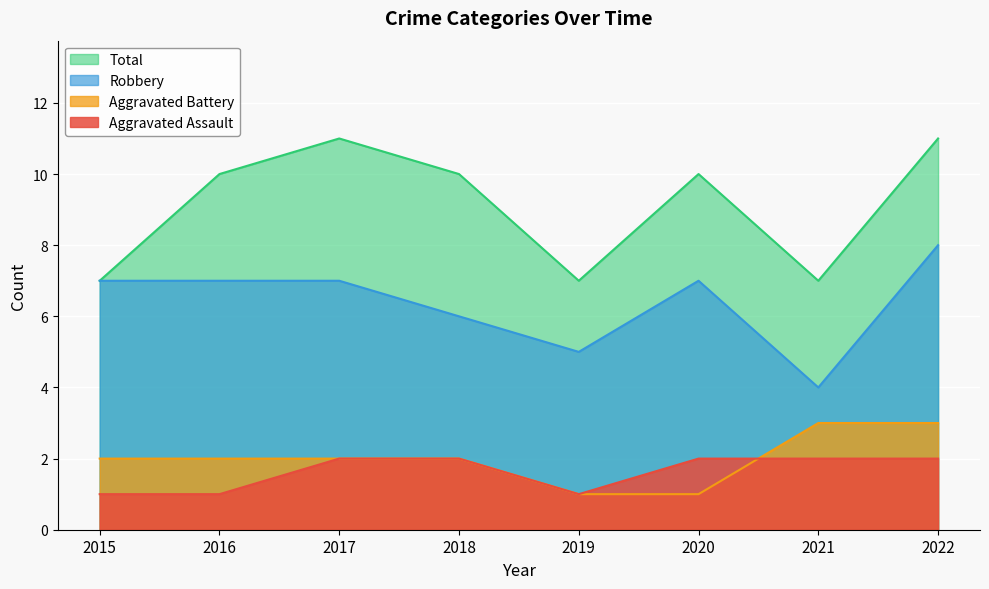

Which series has the largest total across all categories?

Total